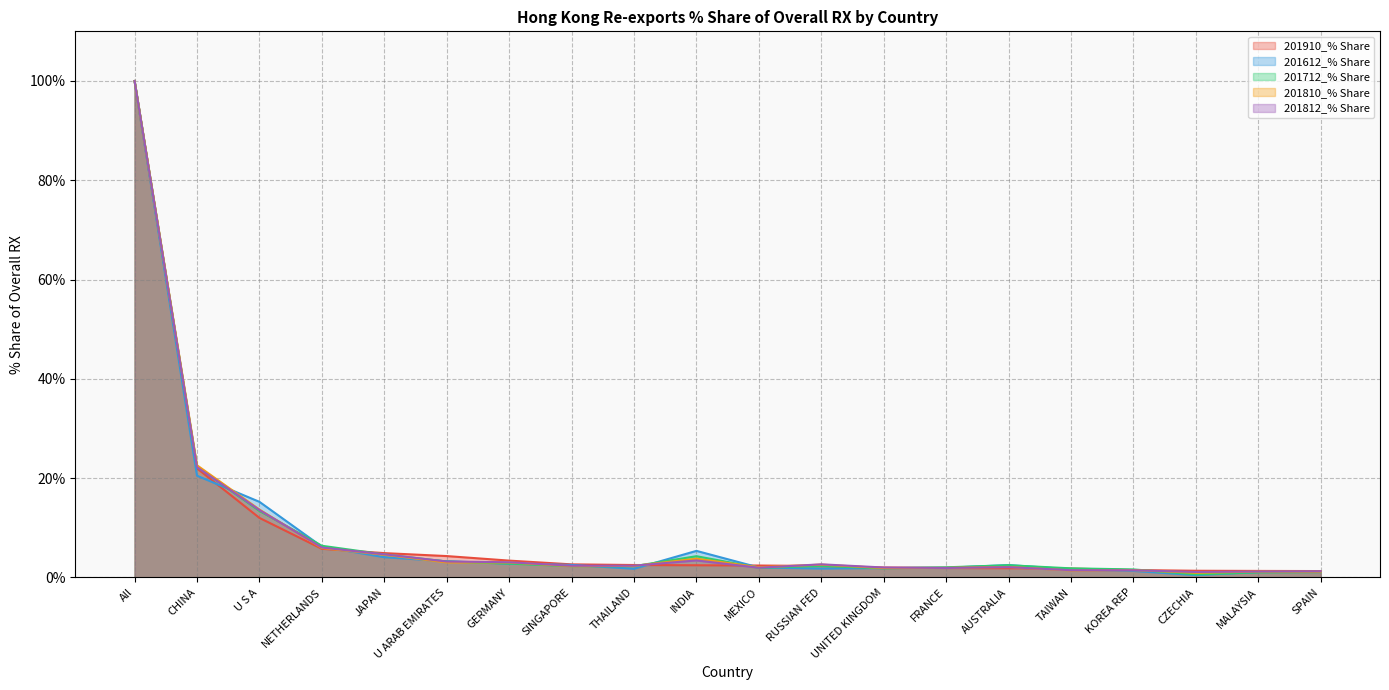

True or false: 201810_% Share and 201812_% Share cross at least once.

True